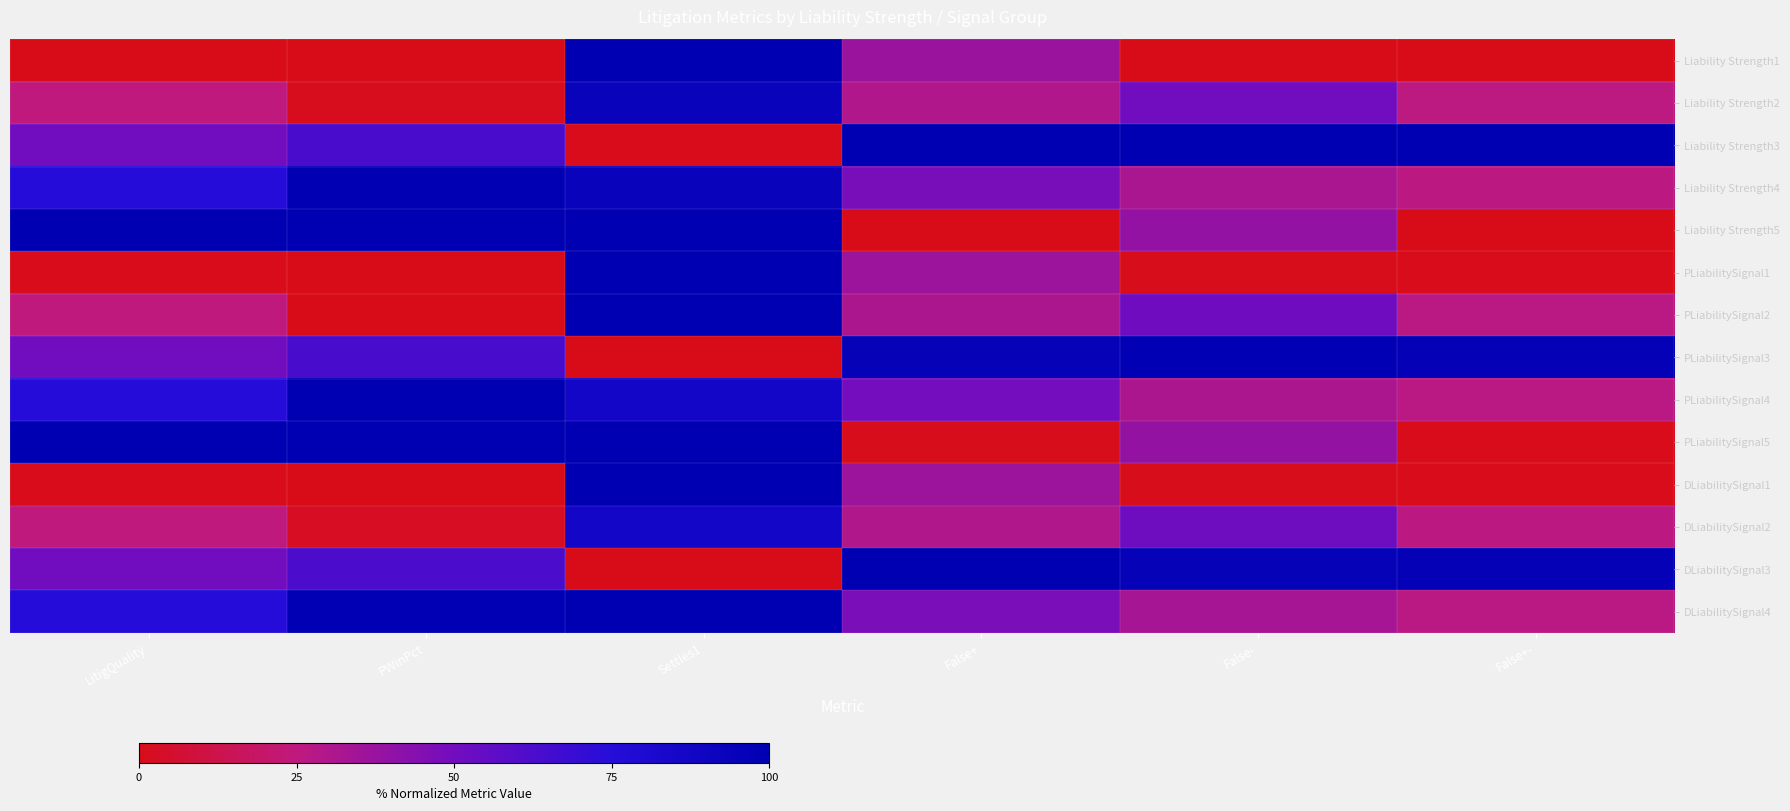

Reading left to right, transcribe all the data shown in this chart.

Liability Strength1: LitigQuality=0.0	PWinPct=0.0	Settles1=100.0	False+=36.8	False-=0.0	False+-=0.0
Liability Strength2: LitigQuality=25.0	PWinPct=1.5	Settles1=93.0	False+=30.1	False-=50.4	False+-=25.8
Liability Strength3: LitigQuality=50.0	PWinPct=63.1	Settles1=0.4	False+=100.0	False-=100.0	False+-=100.0
Liability Strength4: LitigQuality=75.0	PWinPct=99.2	Settles1=93.0	False+=48.3	False-=32.0	False+-=26.5
Liability Strength5: LitigQuality=100.0	PWinPct=100.0	Settles1=100.0	False+=0.0	False-=39.2	False+-=0.0
PLiabilitySignal1: LitigQuality=0.5	PWinPct=0.0	Settles1=100.0	False+=36.7	False-=1.0	False+-=0.5
PLiabilitySignal2: LitigQuality=24.8	PWinPct=0.0	Settles1=100.0	False+=31.3	False-=50.6	False+-=26.8
PLiabilitySignal3: LitigQuality=50.0	PWinPct=63.8	Settles1=0.0	False+=95.7	False-=98.5	False+-=96.4
PLiabilitySignal4: LitigQuality=75.2	PWinPct=100.0	Settles1=87.1	False+=49.4	False-=31.6	False+-=26.9
PLiabilitySignal5: LitigQuality=99.5	PWinPct=100.0	Settles1=99.9	False+=0.9	False-=39.0	False+-=0.5
DLiabilitySignal1: LitigQuality=0.5	PWinPct=0.0	Settles1=99.9	False+=36.6	False-=1.0	False+-=0.5
DLiabilitySignal2: LitigQuality=24.8	PWinPct=2.6	Settles1=87.1	False+=29.9	False-=51.2	False+-=26.3
DLiabilitySignal3: LitigQuality=50.0	PWinPct=62.5	Settles1=0.0	False+=99.4	False-=95.9	False+-=97.2
DLiabilitySignal4: LitigQuality=75.2	PWinPct=98.5	Settles1=100.0	False+=47.5	False-=33.3	False+-=26.8